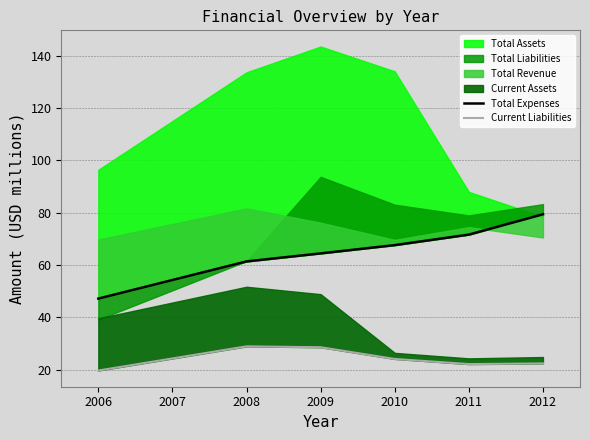

How many values in the Current Liabilities series are below 24?

3